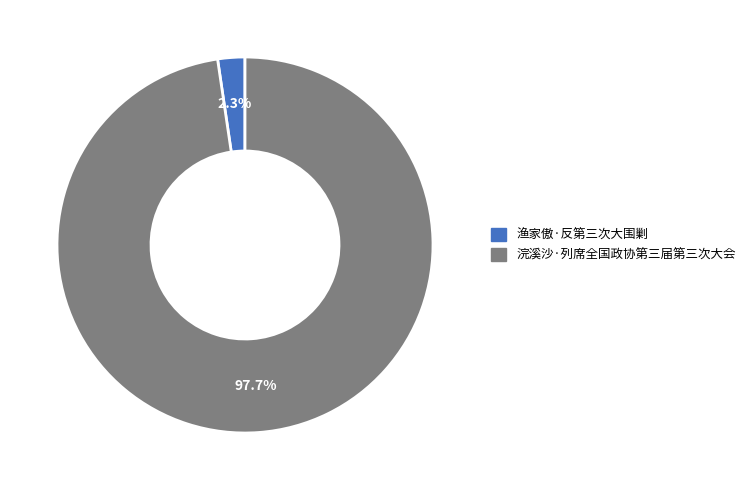

Which category has the smallest portion of the pie?

渔家傲·反第三次大围剿